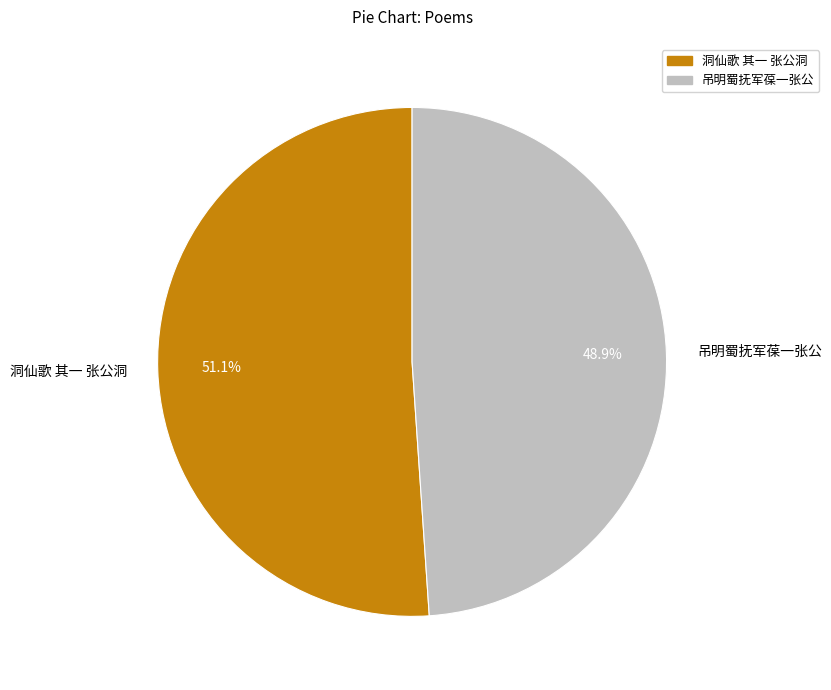

Which slice is the largest?

洞仙歌 其一 张公洞